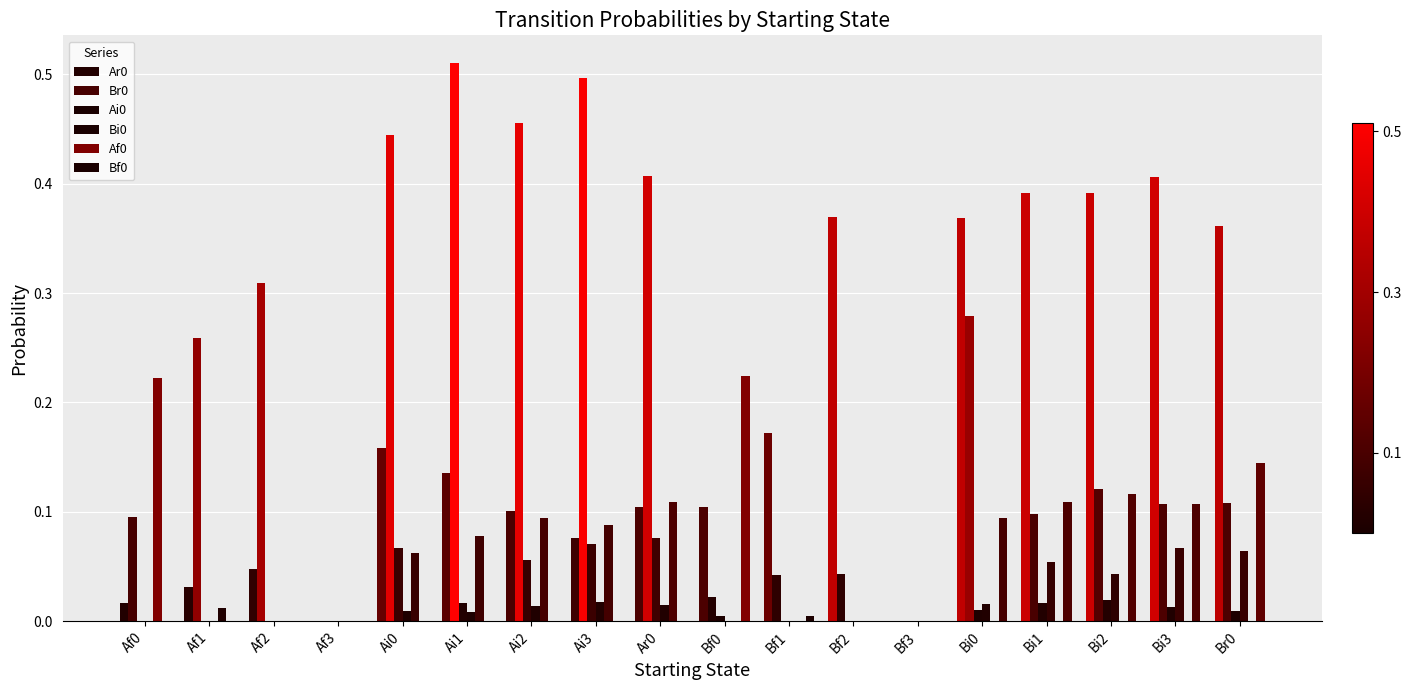

How many groups of bars are there?

18